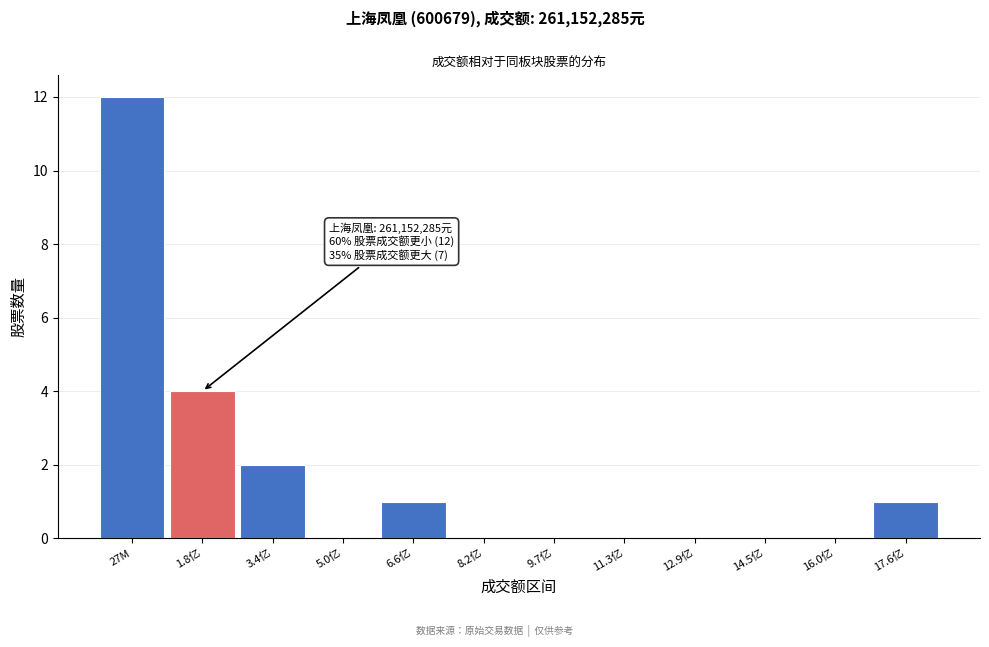

Reading left to right, list all the values displayed in this chart.

27M=12	1.8亿=4	3.4亿=2	5.0亿=0	6.6亿=1	8.2亿=0	9.7亿=0	11.3亿=0	12.9亿=0	14.5亿=0	16.0亿=0	17.6亿=1